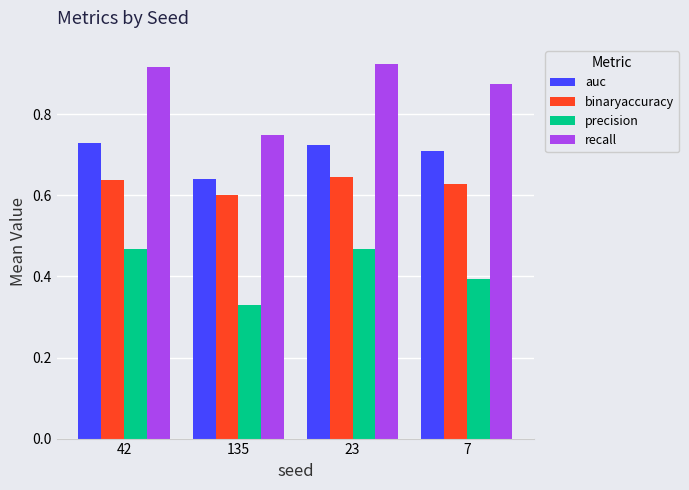

What is the label of the 1st bar from the left?

42